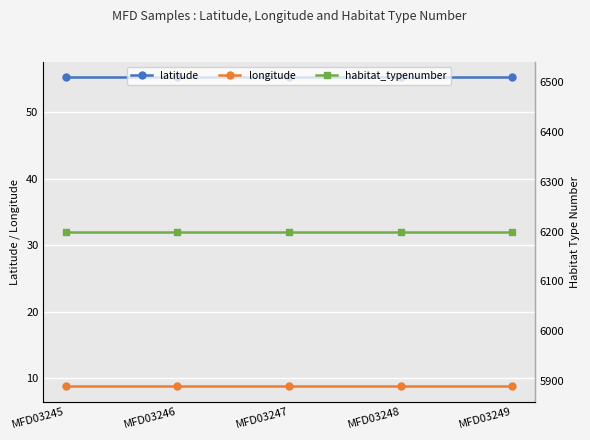

What is the value of the longitude point at the 4th from the left?

8.8